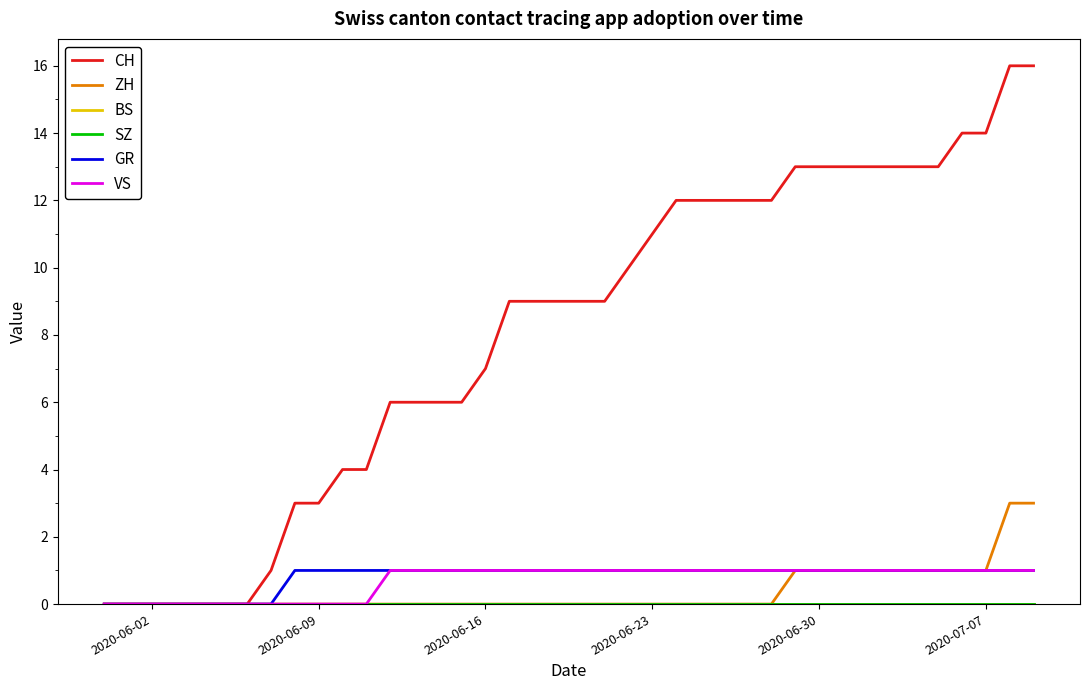

Does the chart have visible grid lines?

No